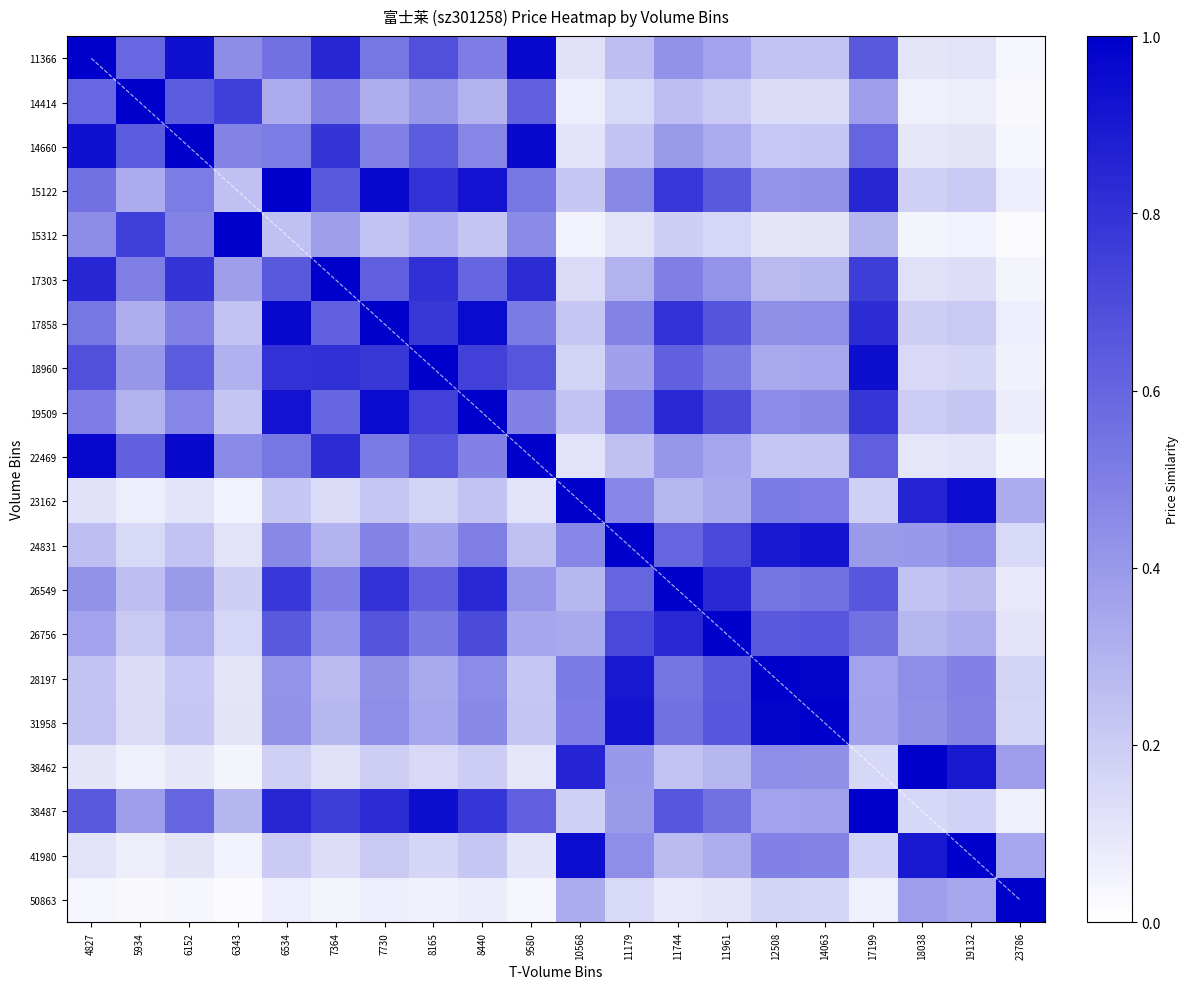

At which category is the sum across all series the highest?

7730